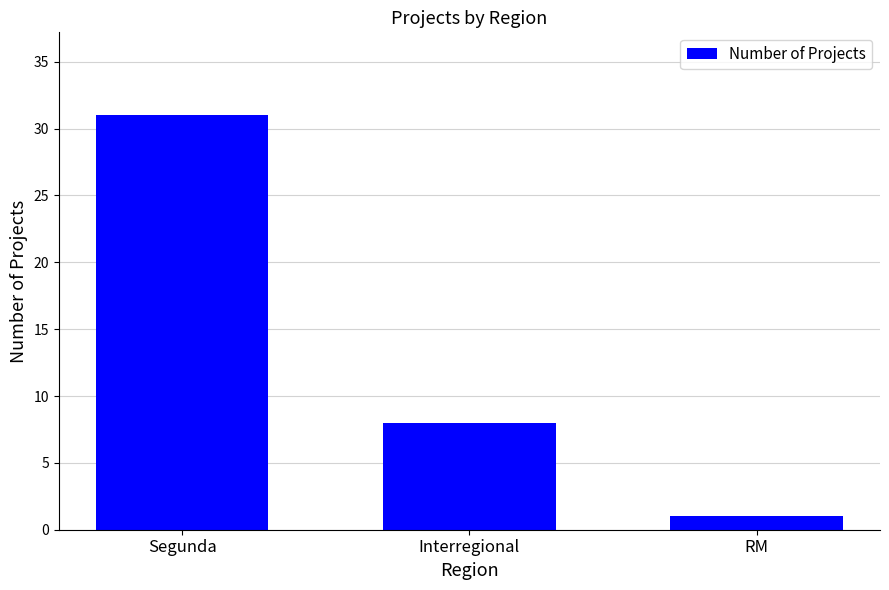

Reading left to right, list all the values displayed in this chart.

Segunda=31	Interregional=8	RM=1